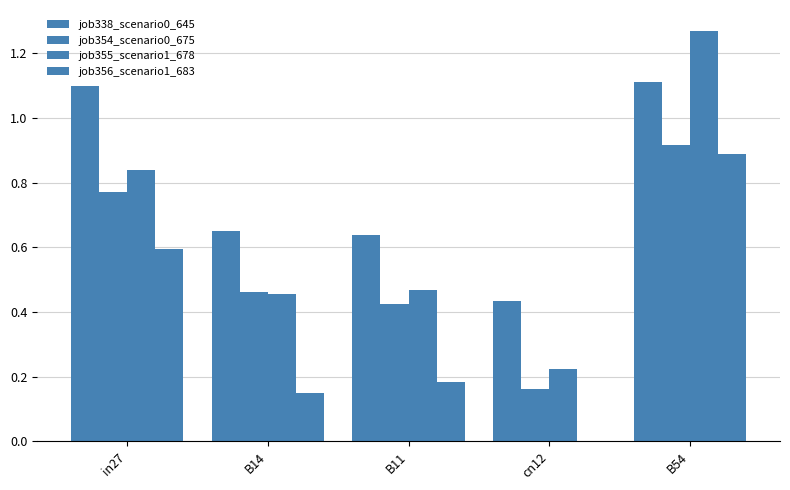

How many groups of bars are there?

5